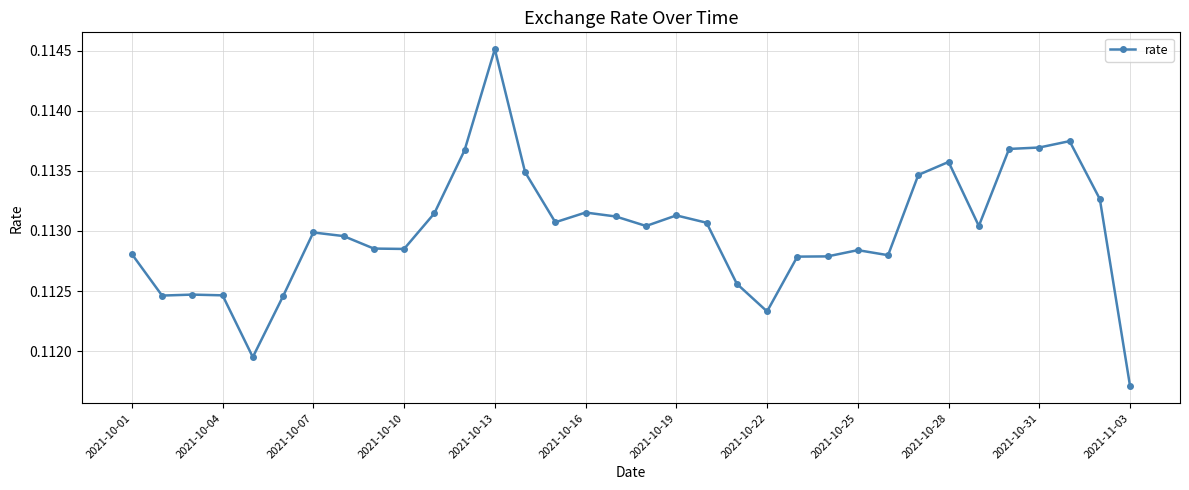

What is the sum of all values?

3.8